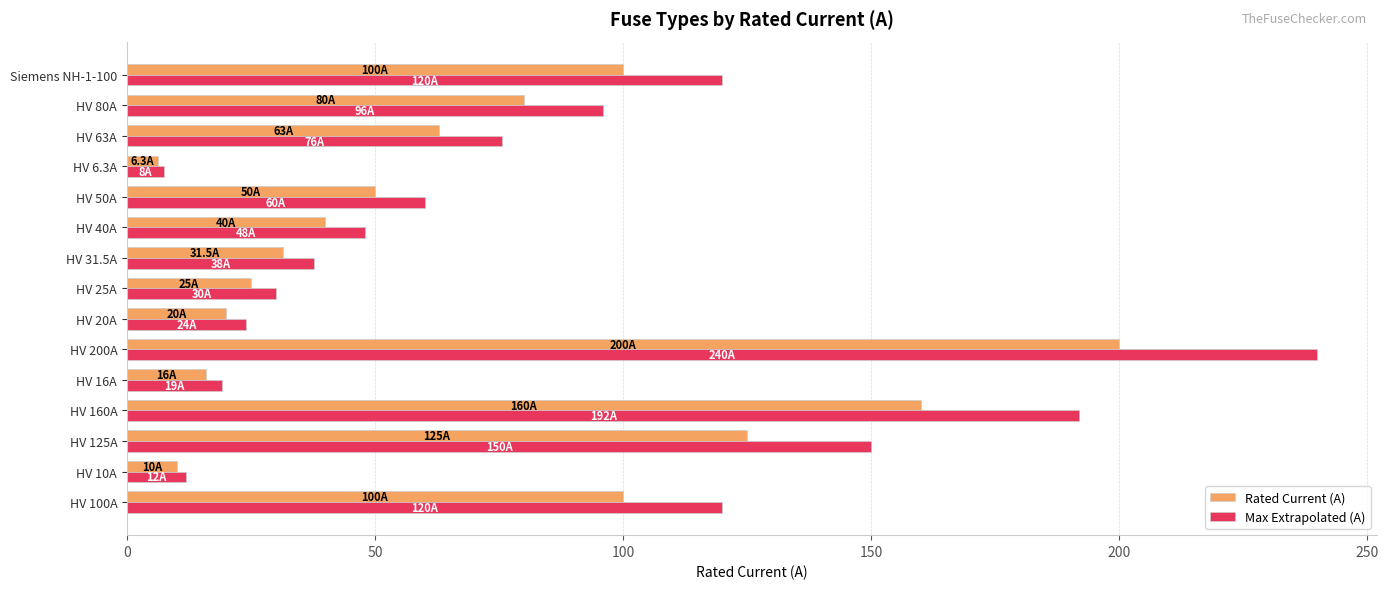

Which category has the highest value across all series?

HV 200A